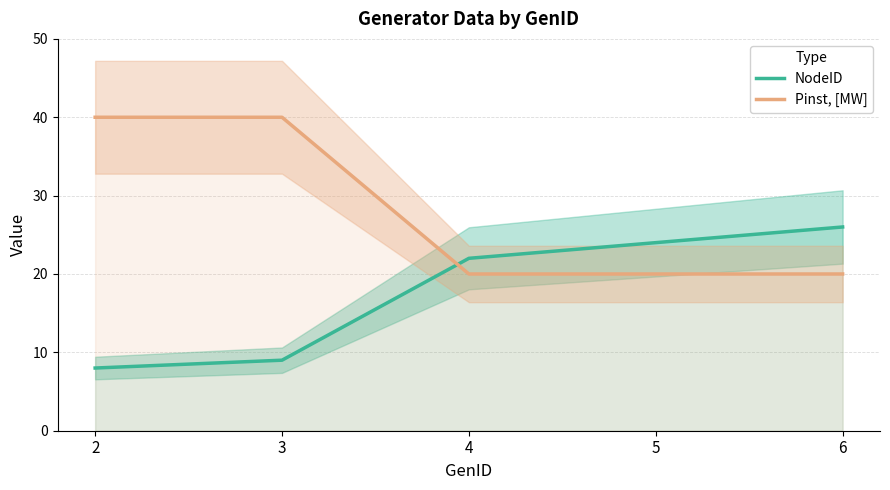

How many values in the NodeID series are below 22?

2